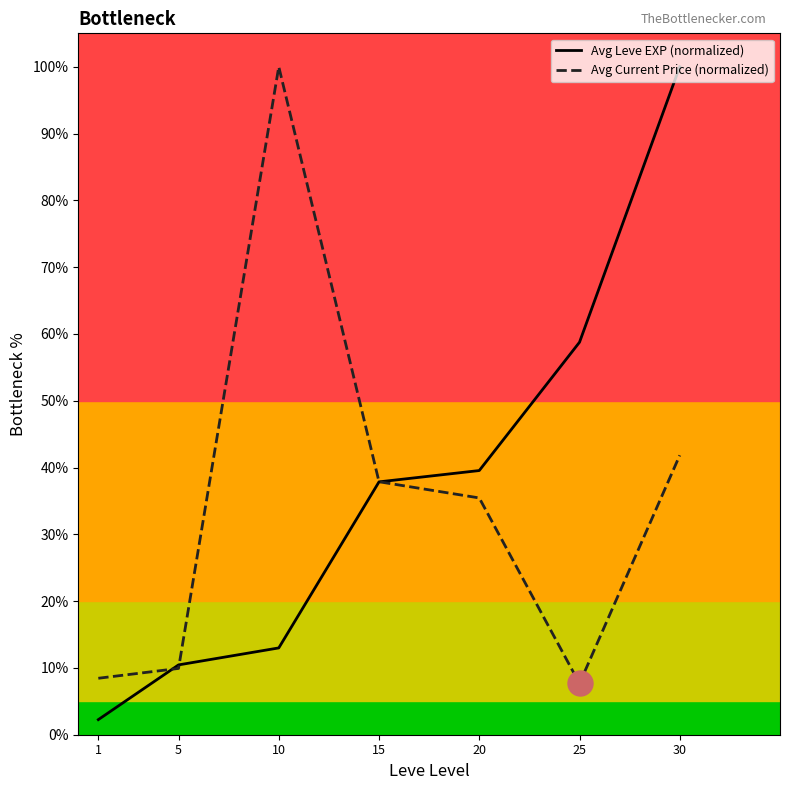

In Avg Current Price (normalized), how many points are lower than both neighbors (excluding endpoints)?

1